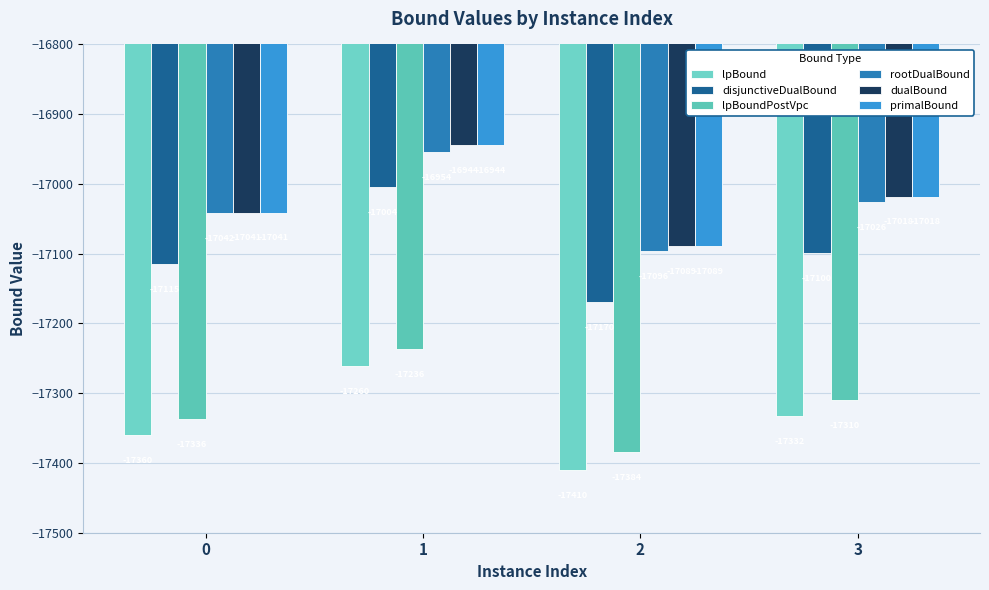

Rank the series at 3 from highest to lowest value.

dualBound, primalBound, rootDualBound, disjunctiveDualBound, lpBoundPostVpc, lpBound